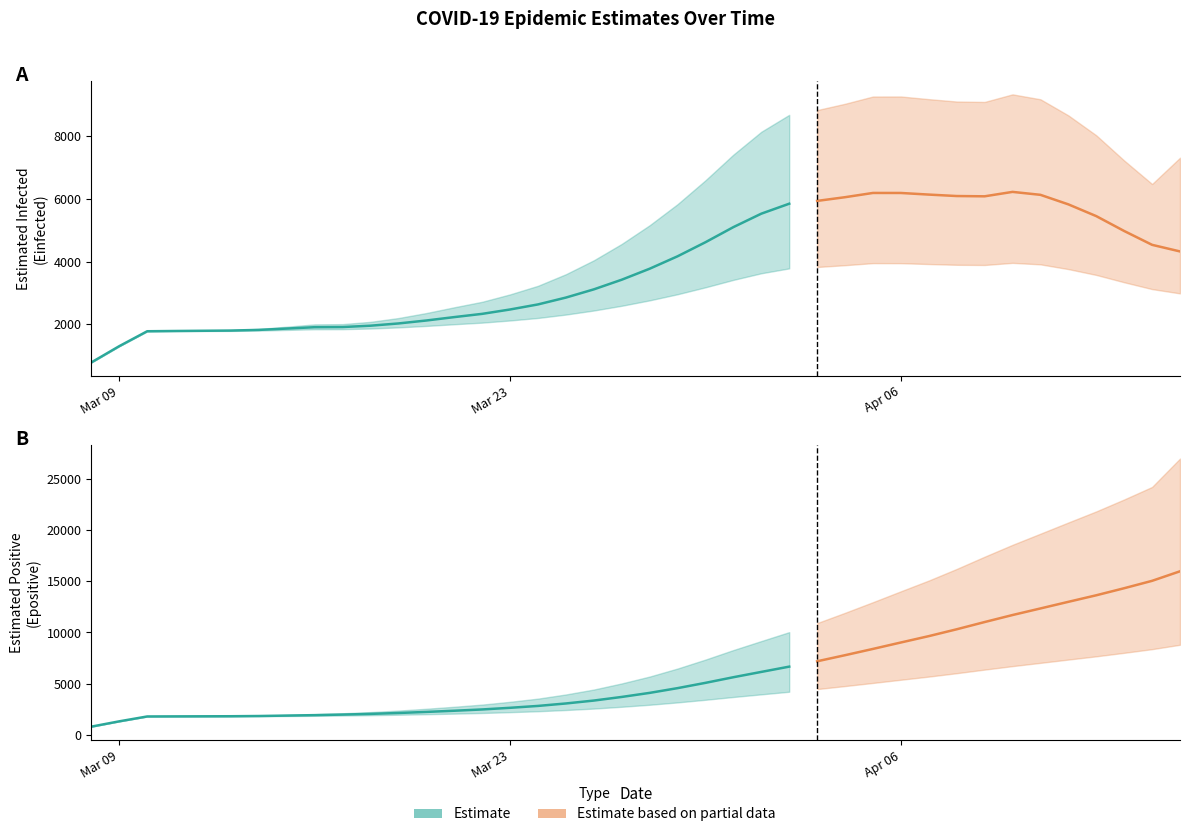

At which label does Epositive_U first exceed 5682?

20